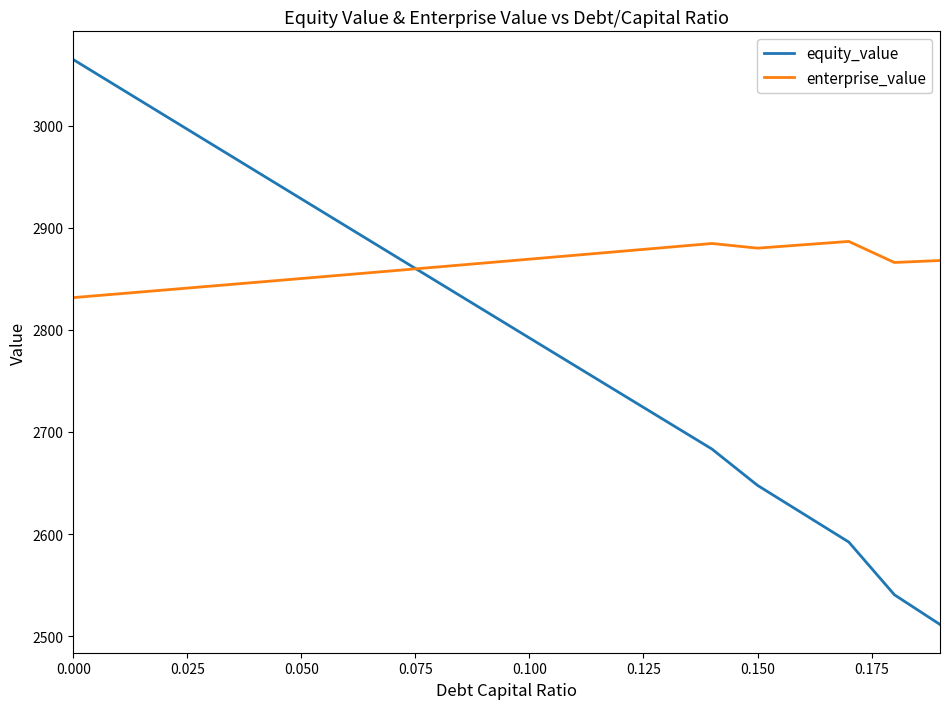

How many intersections are there between enterprise_value and equity_value?

1